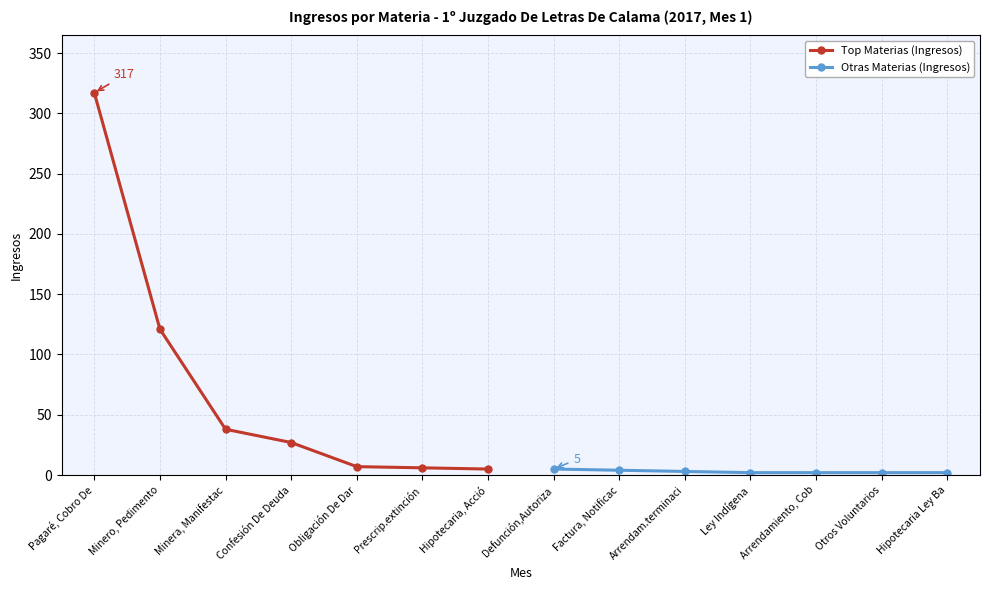

What is the difference between the Top Materias (Ingresos) values at Obligación De Dar and Pagaré, Cobro De?

310